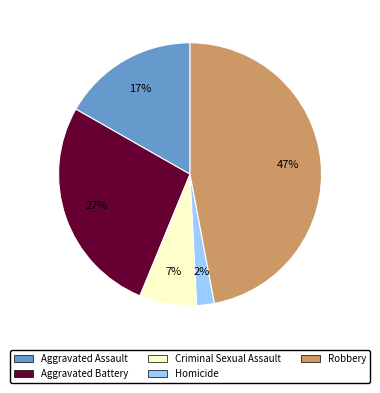

Does any single category account for the majority?

No